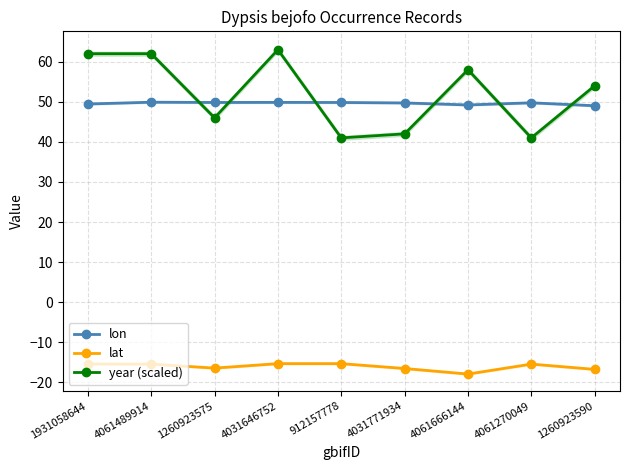

How many categories are shown in the chart?

9